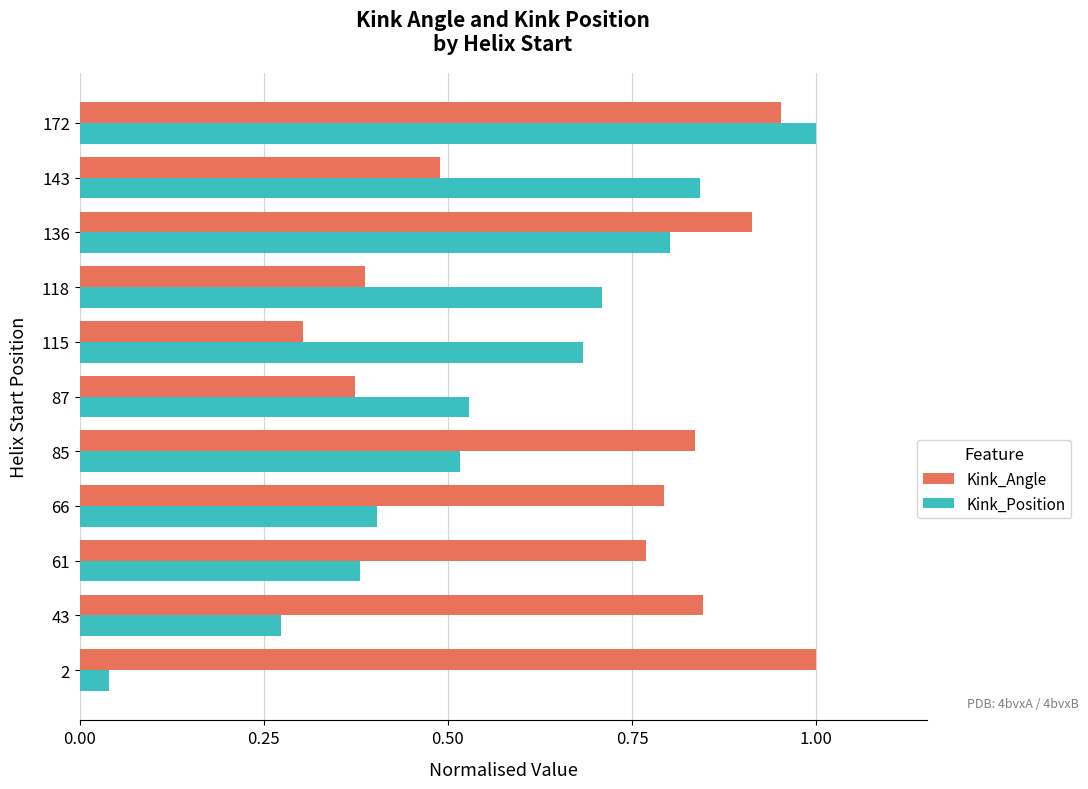

What is the average value of the Kink_Position series?

0.6